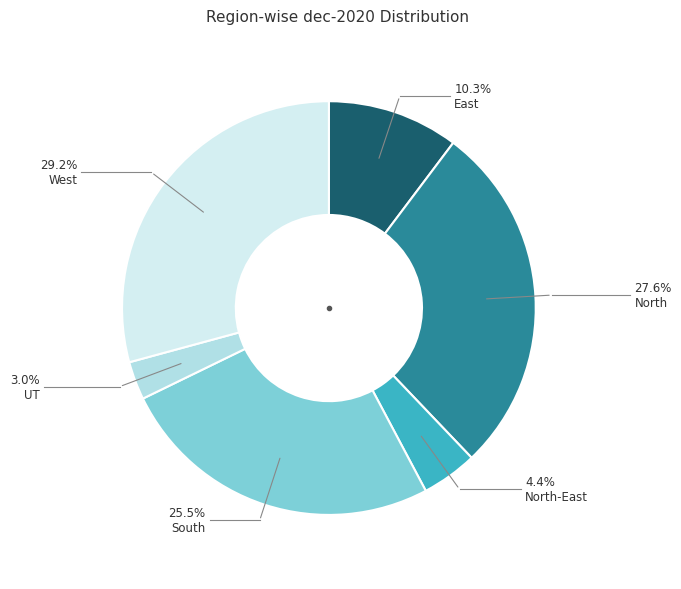

Combined, what portion of the pie is North and North-East?

32.0%